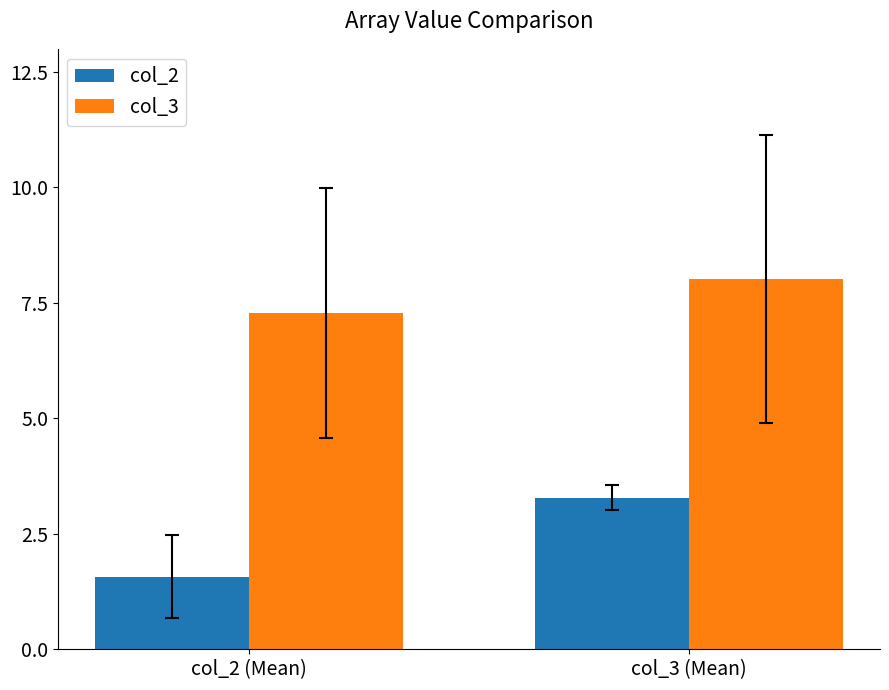

True or false: col_2 has a value of 1.6 at col_2 (Mean).

True